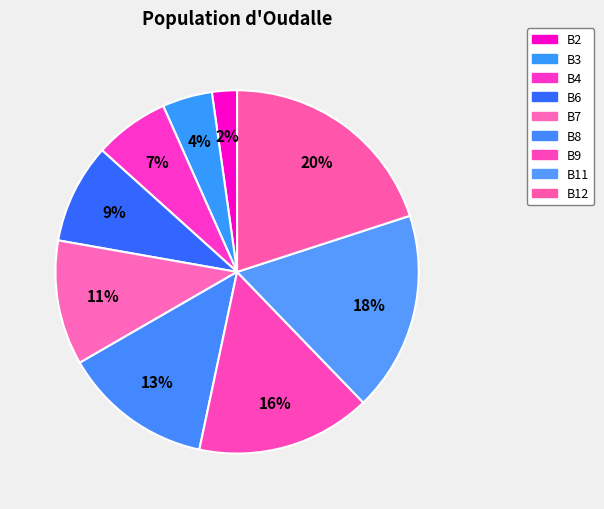

Count the number of slices in the pie.

9